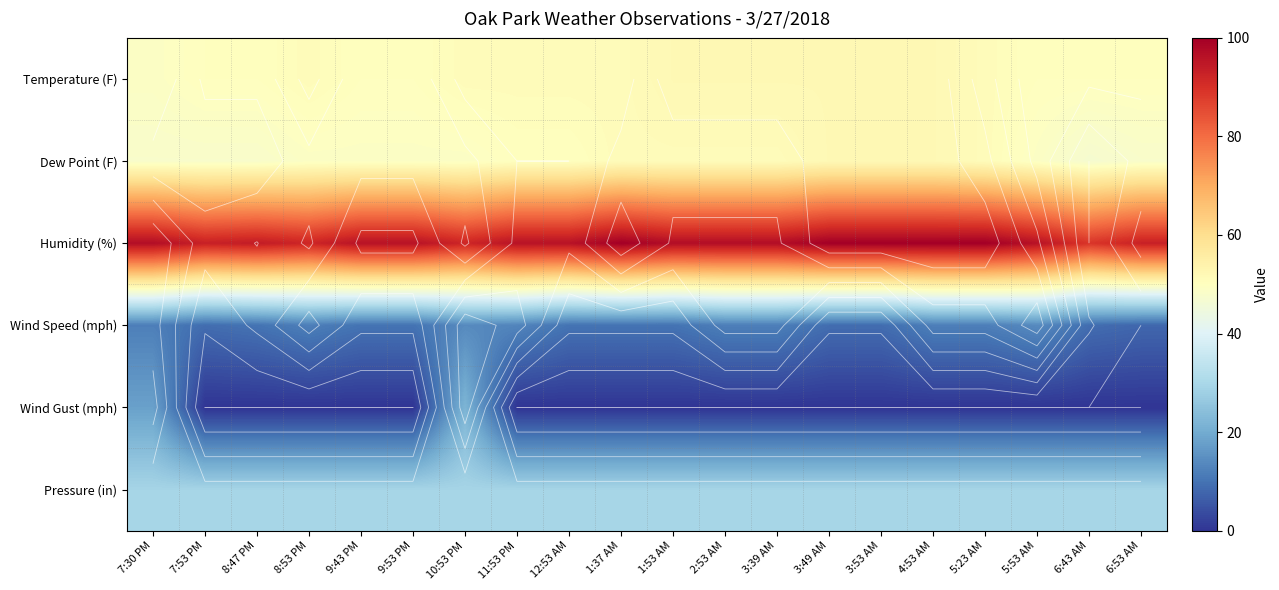

At which category is the sum across all series the highest?

10:53 PM